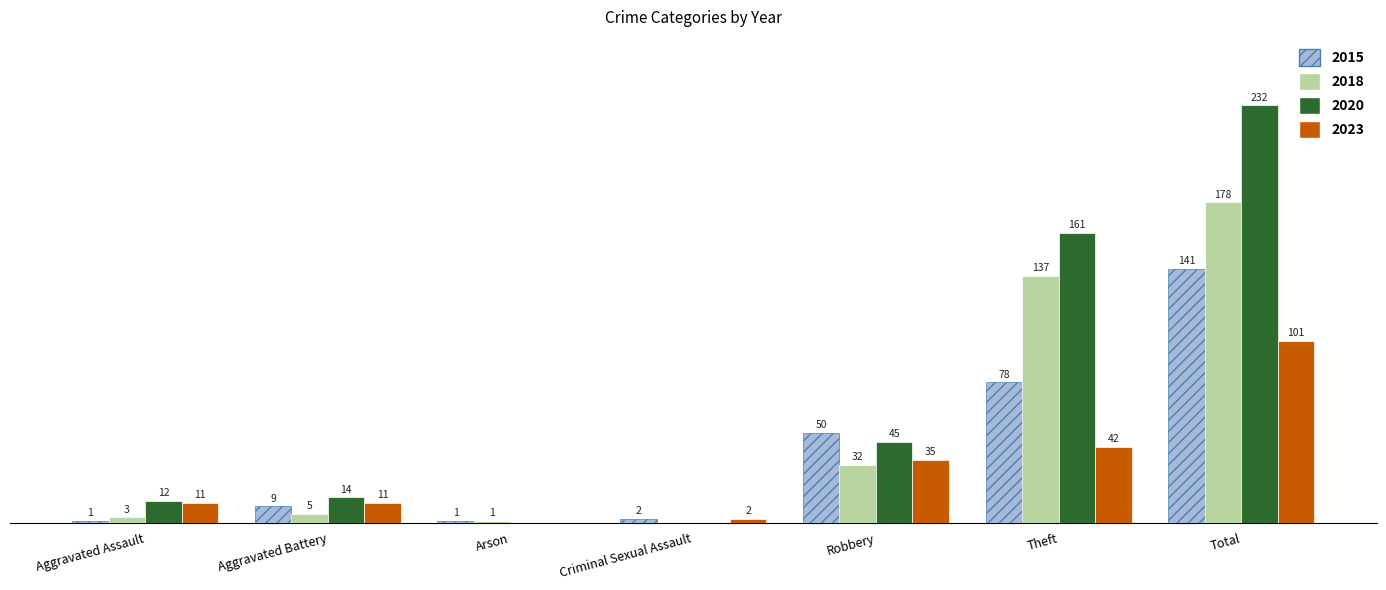

Is the value of 2018 at Arson greater than the value of 2020 at Aggravated Battery?

No